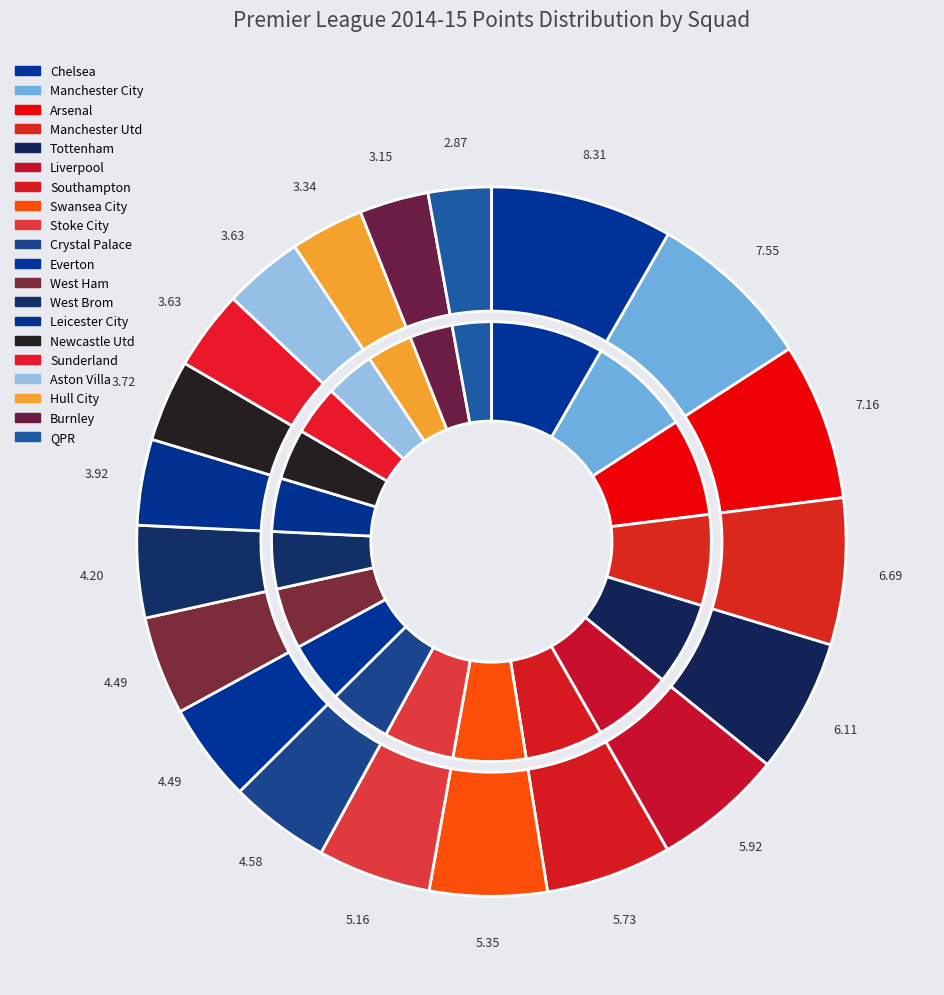

Rank the categories by value from lowest to highest.

QPR, Burnley, Hull City, Sunderland, Aston Villa, Newcastle Utd, Leicester City, West Brom, Everton, West Ham, Crystal Palace, Stoke City, Swansea City, Southampton, Liverpool, Tottenham, Manchester Utd, Arsenal, Manchester City, Chelsea